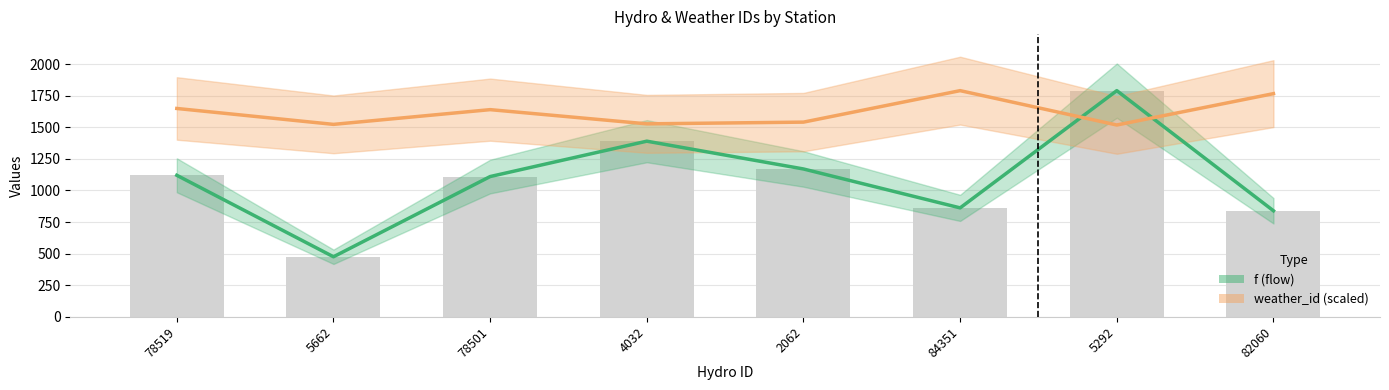

At which category is the sum across all series the highest?

5292